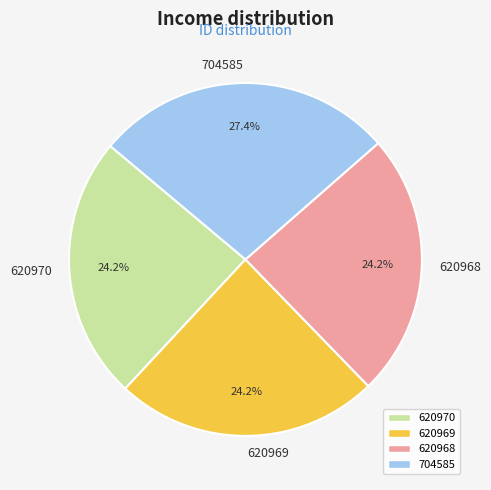

The 620969 slice represents 24% of the pie. True or false?

True